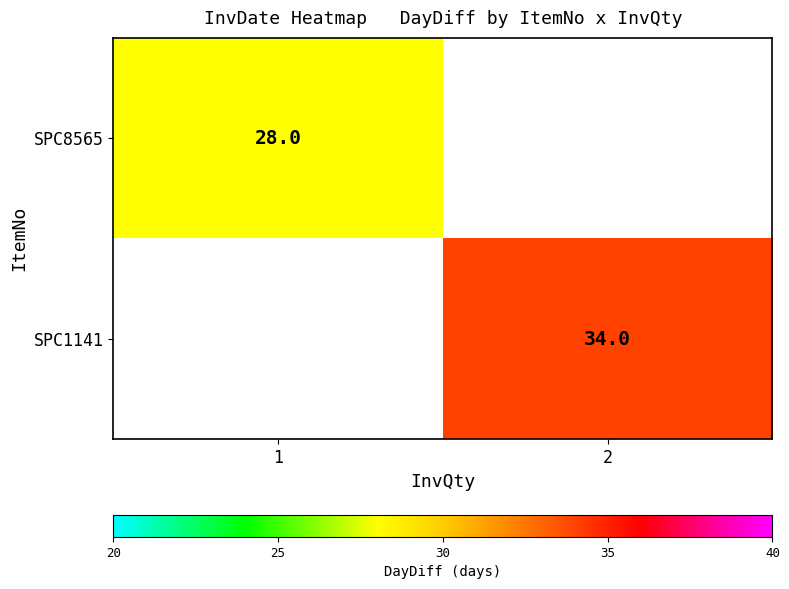

Is the value of SPC8565 at 1 greater than the value of SPC1141 at 2?

No